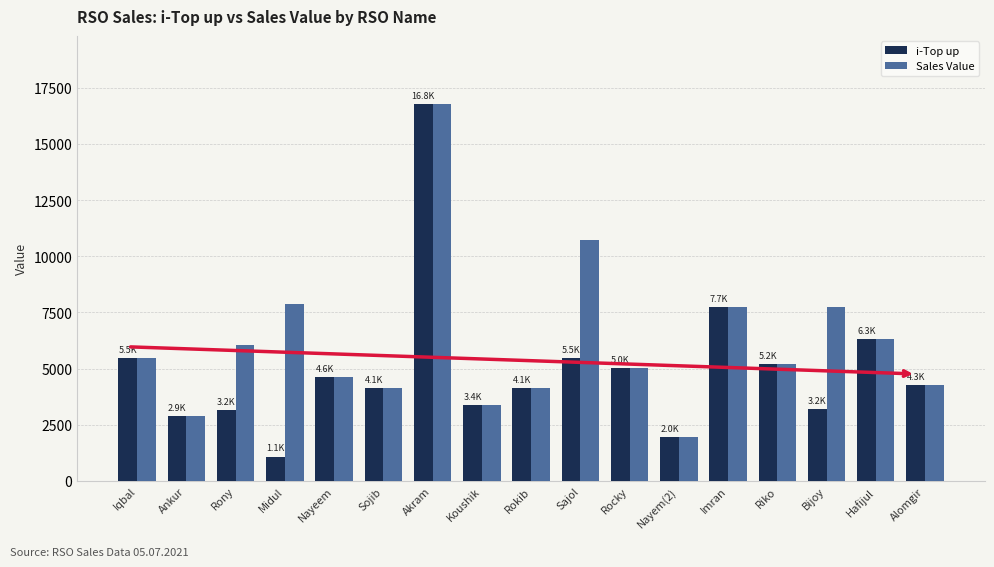

What is the highest value of the Sales Value series?

16785